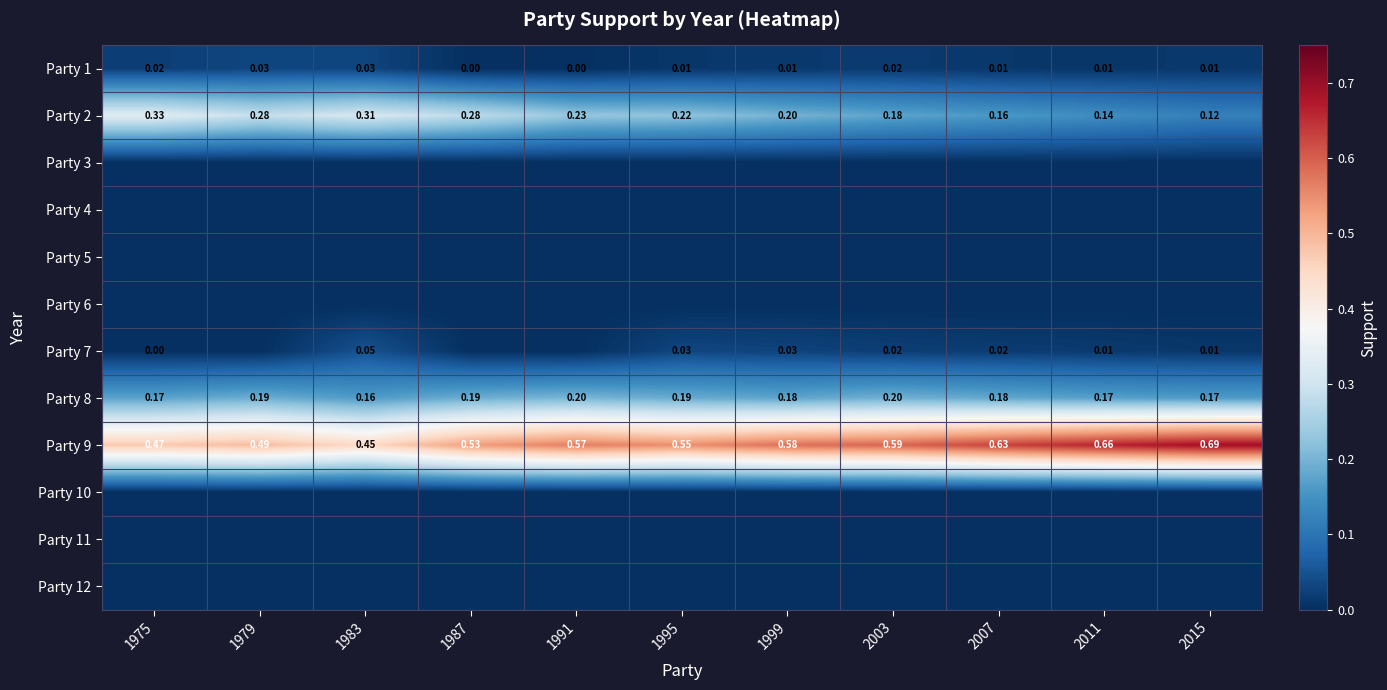

Count the number of data series in this chart.

12